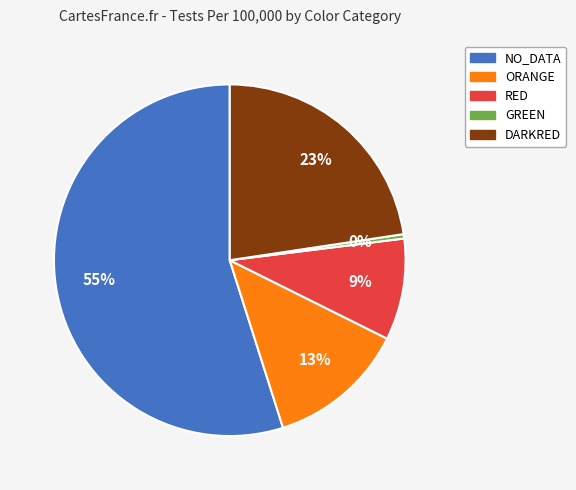

Rank the categories by value from lowest to highest.

GREEN, RED, ORANGE, DARKRED, NO_DATA